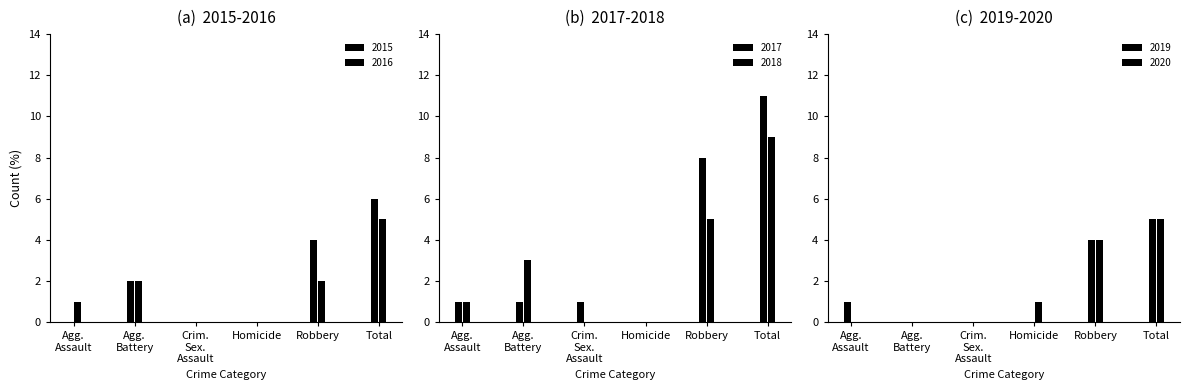

Which series has the largest range (max minus min)?

2017